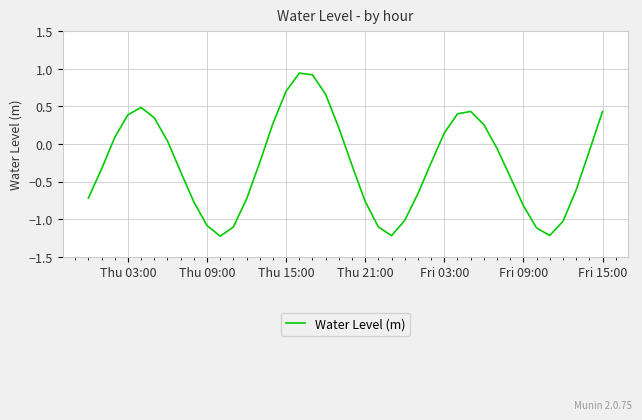

What is the difference between the maximum and minimum values?

2.2